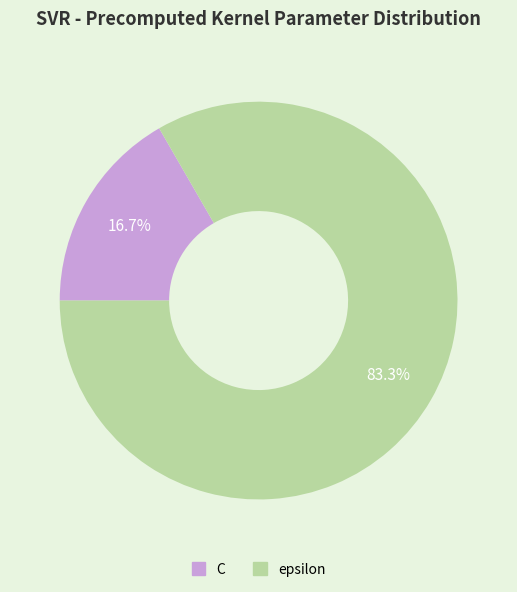

Which category has the biggest portion of the pie?

epsilon